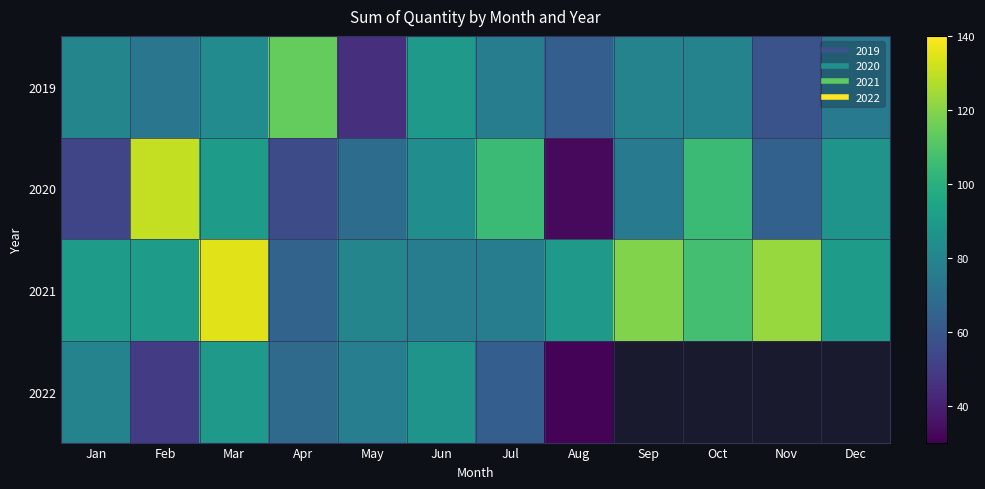

What is the smallest value displayed?

31.0